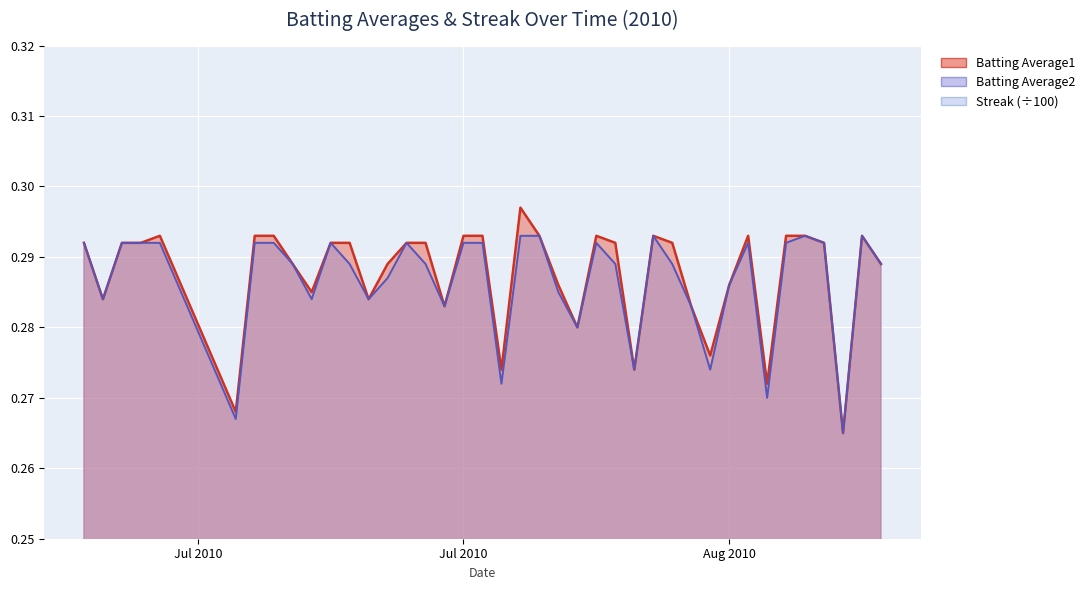

What are all the series names shown in the legend?

Batting Average1, Batting Average2, Streak